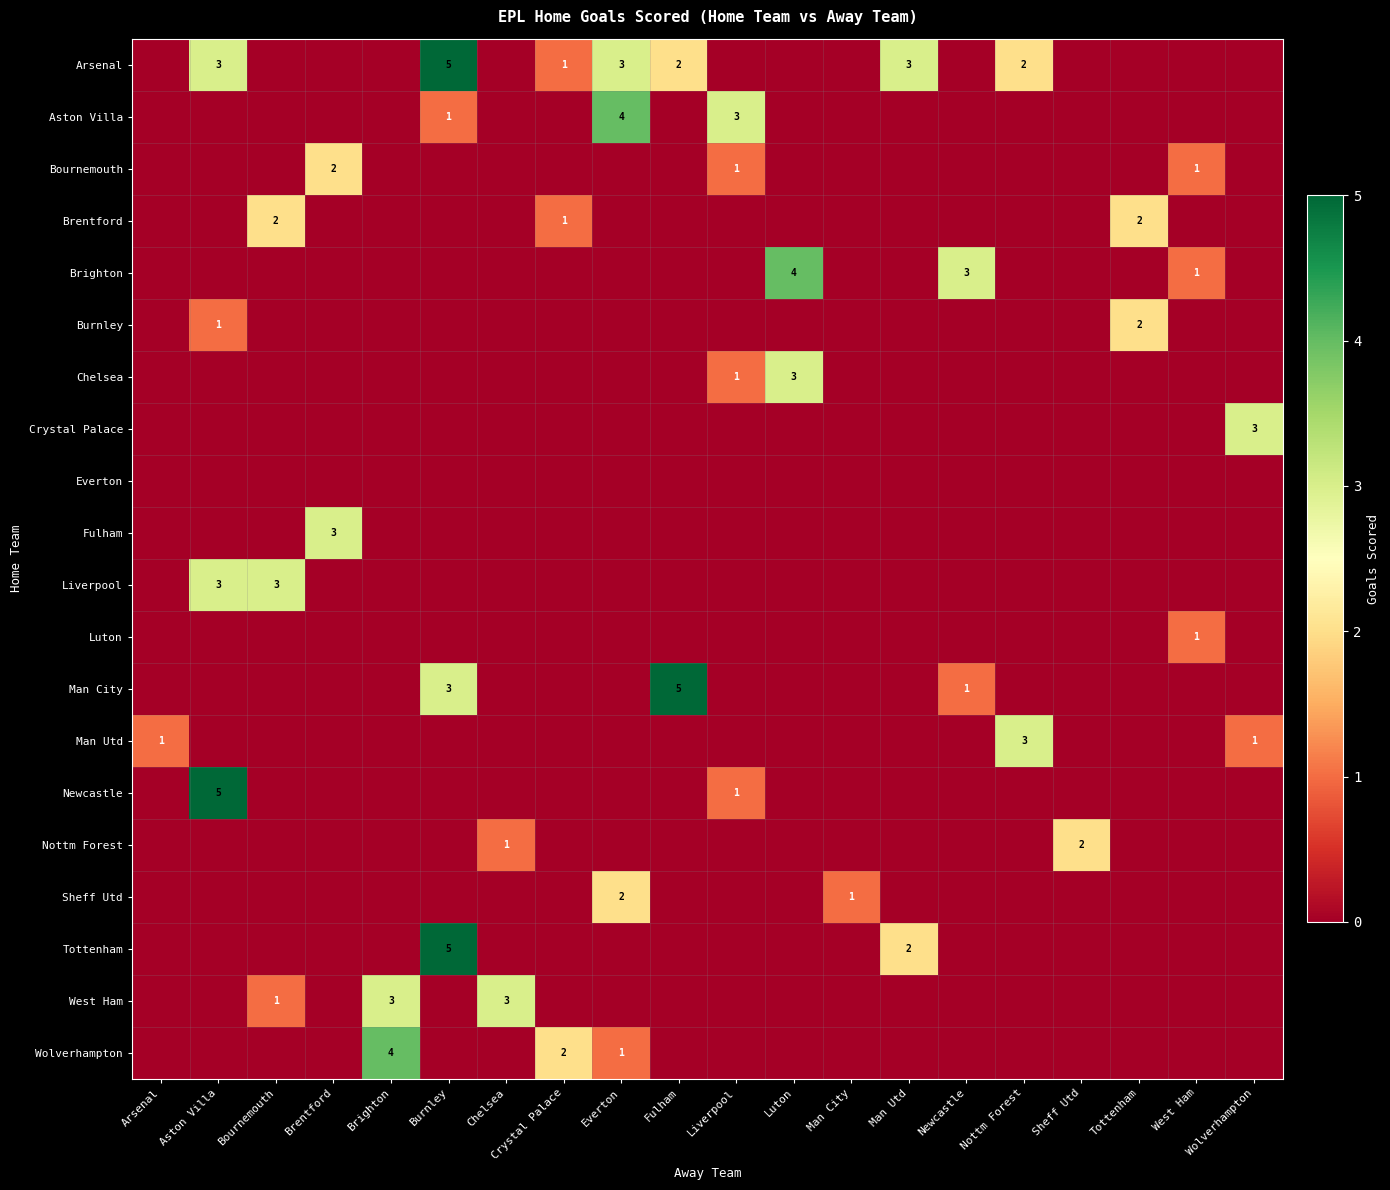

Rank the series by their maximum value, from highest to lowest.

Arsenal, Man City, Newcastle, Tottenham, Aston Villa, Brighton, Wolverhampton, Chelsea, Crystal Palace, Fulham, Liverpool, Man Utd, West Ham, Bournemouth, Brentford, Burnley, Nottm Forest, Sheff Utd, Luton, Everton